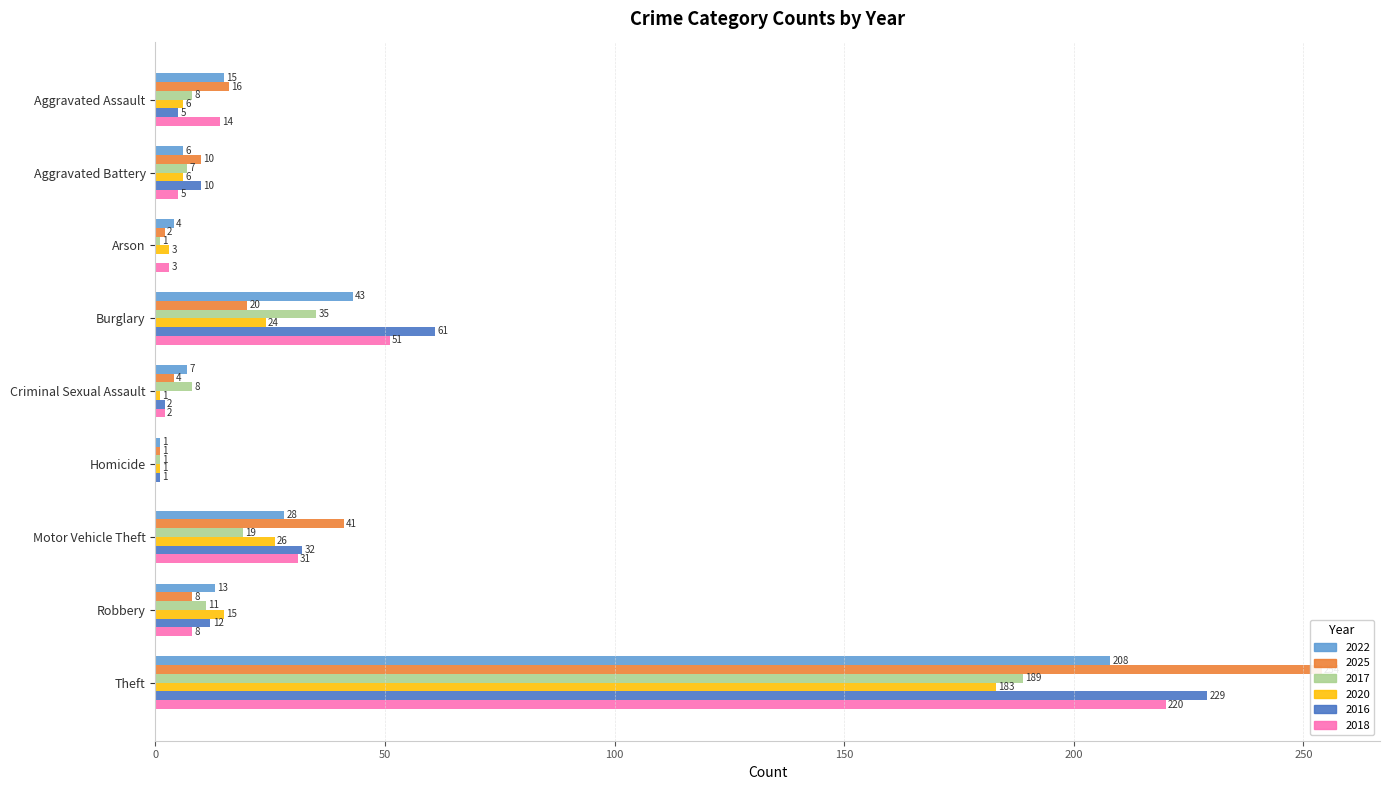

Rank the series at Criminal Sexual Assault from lowest to highest value.

2020, 2016, 2018, 2025, 2022, 2017